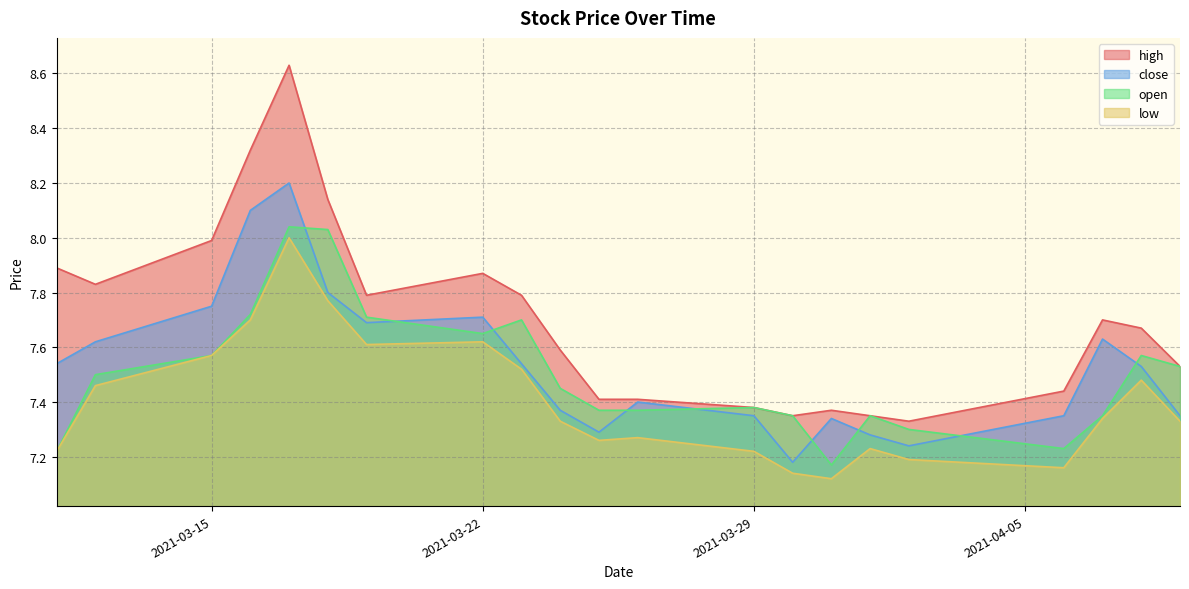

What is the value of the low point at the 15th from the left?

7.1